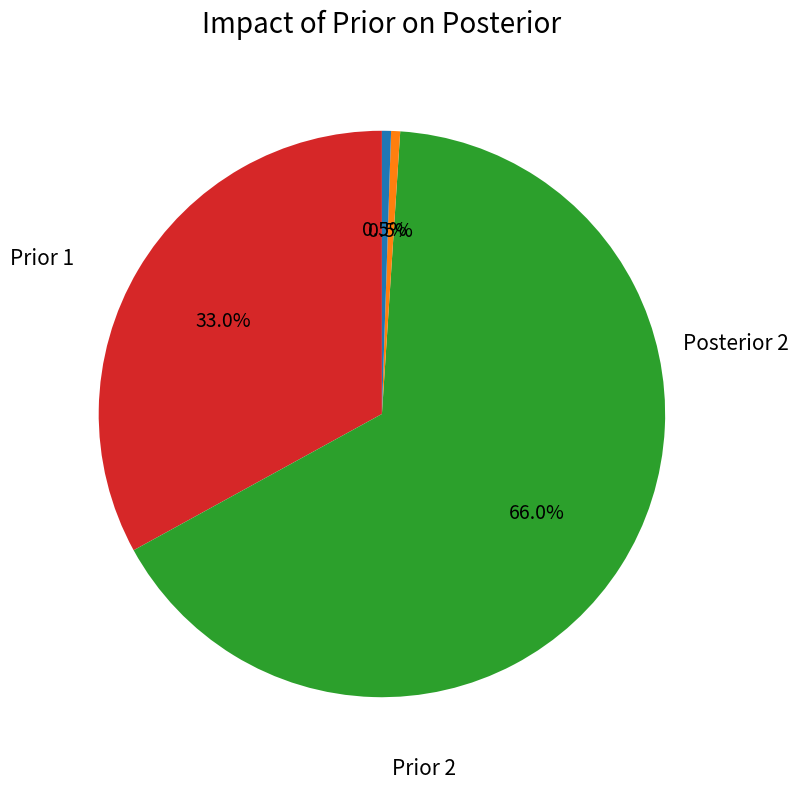

Does any single category account for the majority?

Yes